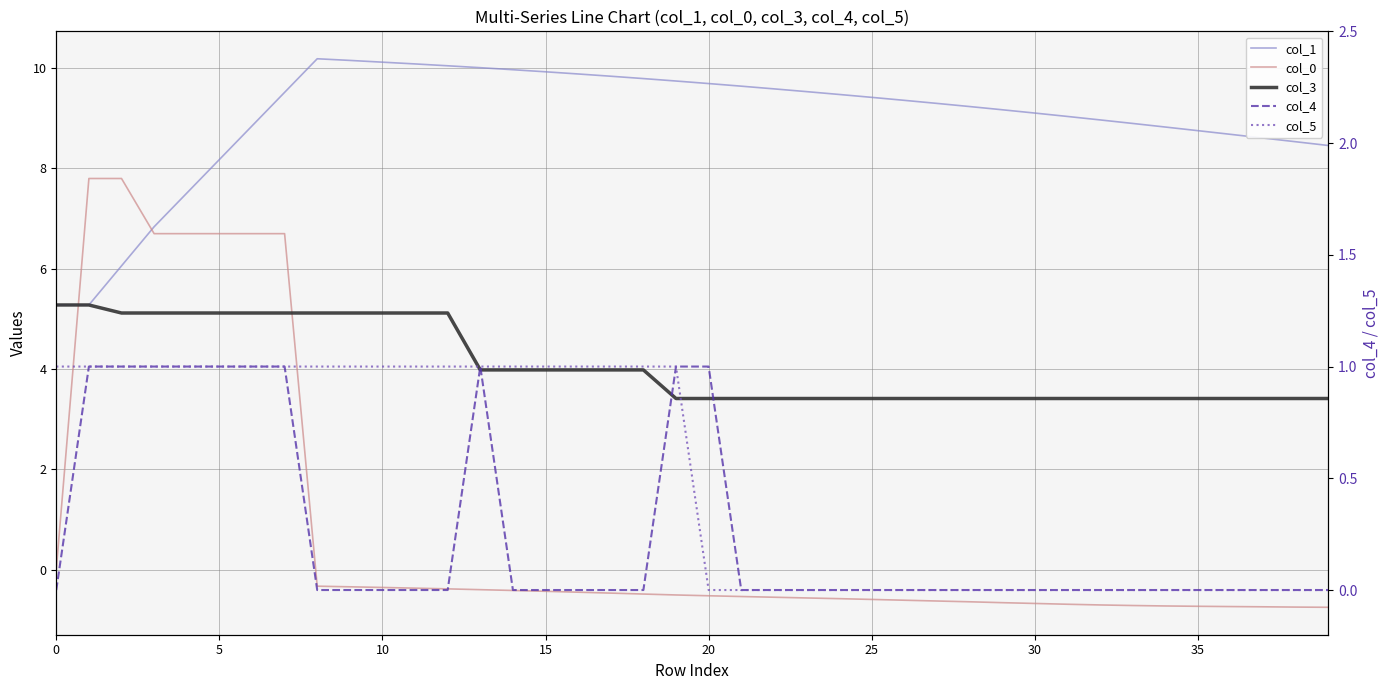

Which has a higher value, 31 or 21?

21